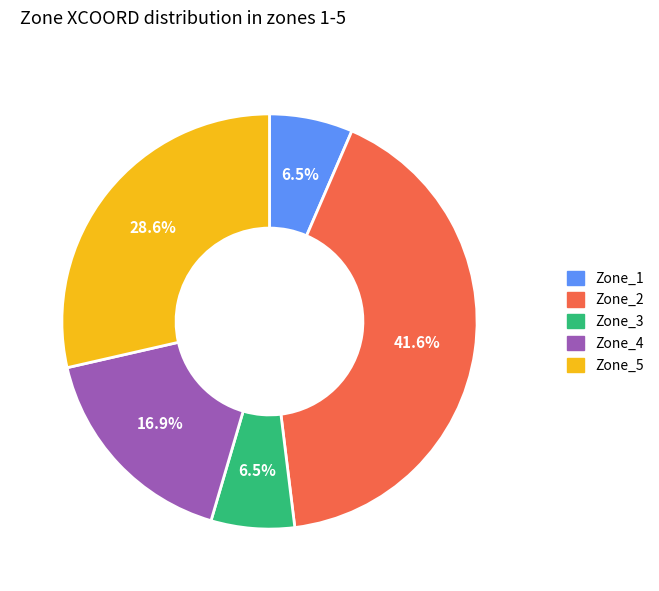

What is the total percentage of Zone_4 and Zone_3?

23.4%